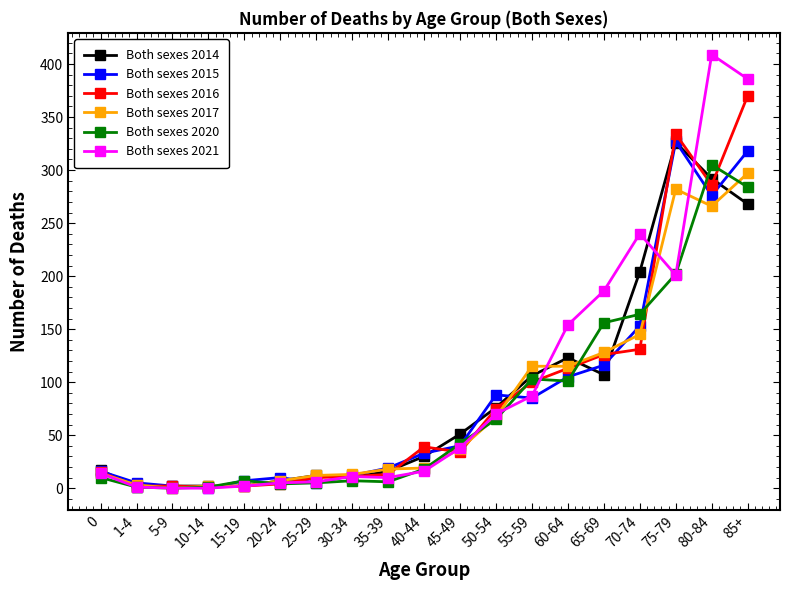

At which category is the sum across all series the highest?

85+